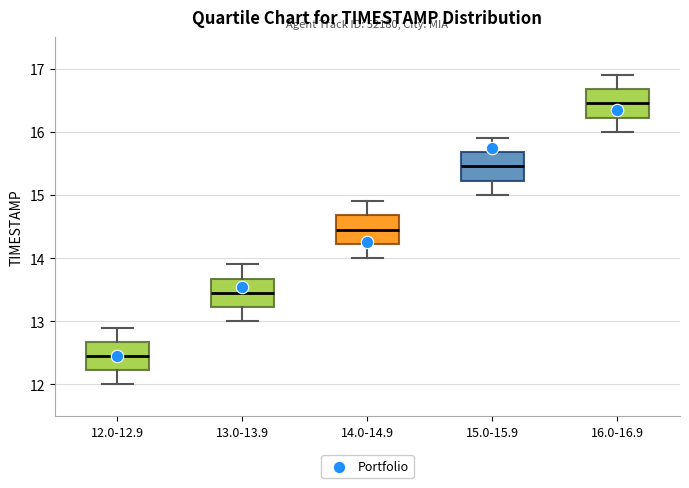

Where does the lower whisker of the box for 13.0-13.9 end on the y-axis? The values are not printed on the chart, so give them approximately, as read against the axis.

13.0